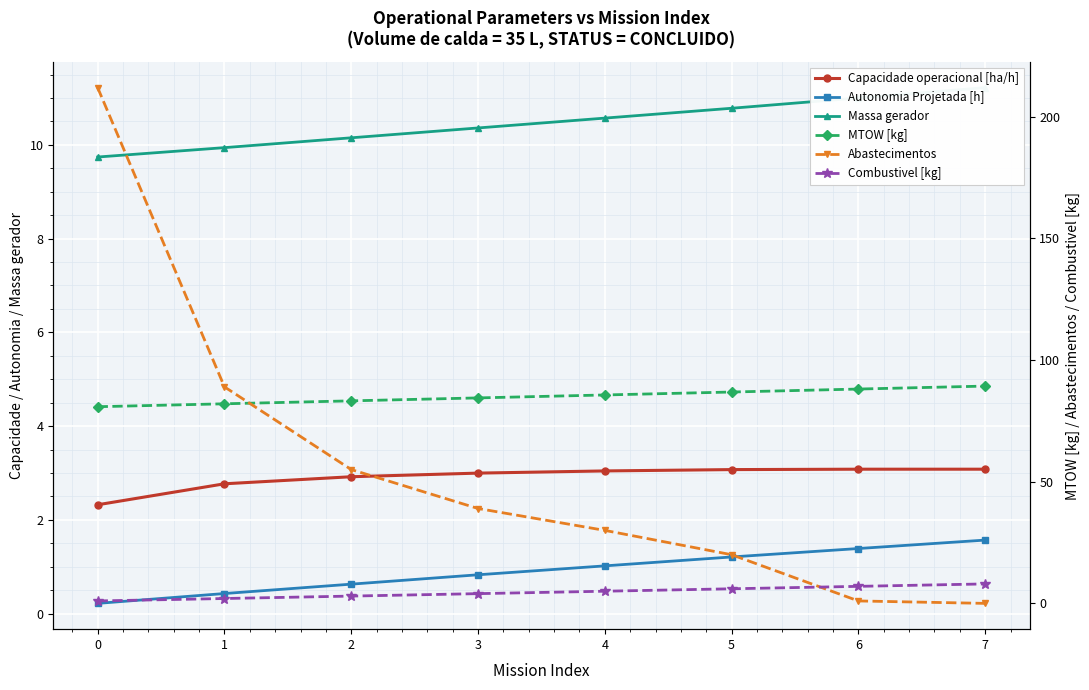

How many lines are shown in the chart?

6